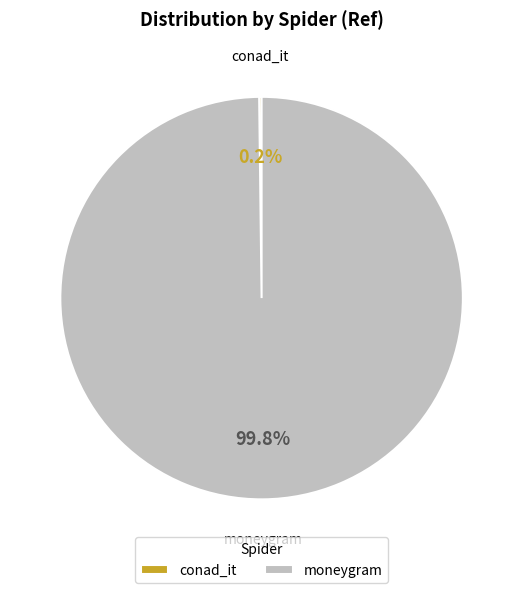

What is the largest slice in the pie chart?

moneygram